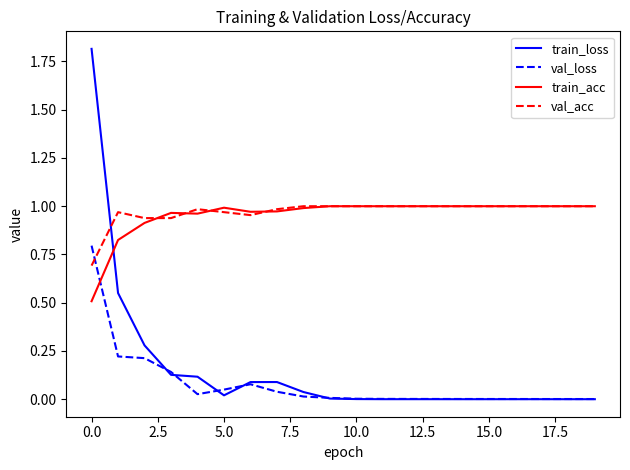

What is the sum of all train_acc values?

19.1